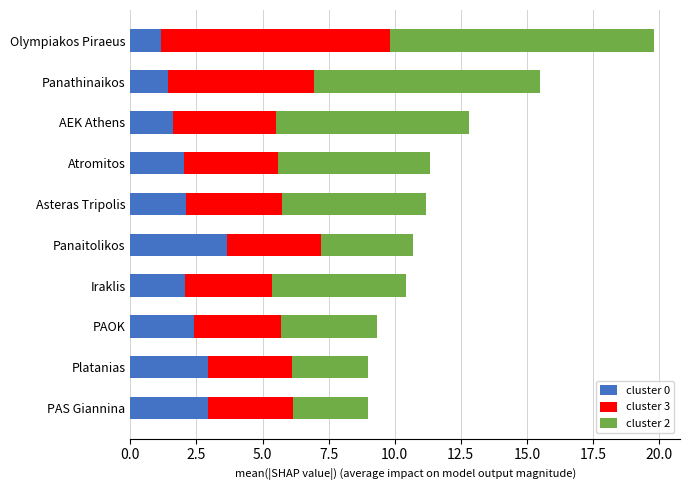

What is the average value of the cluster 0 series?

2.2